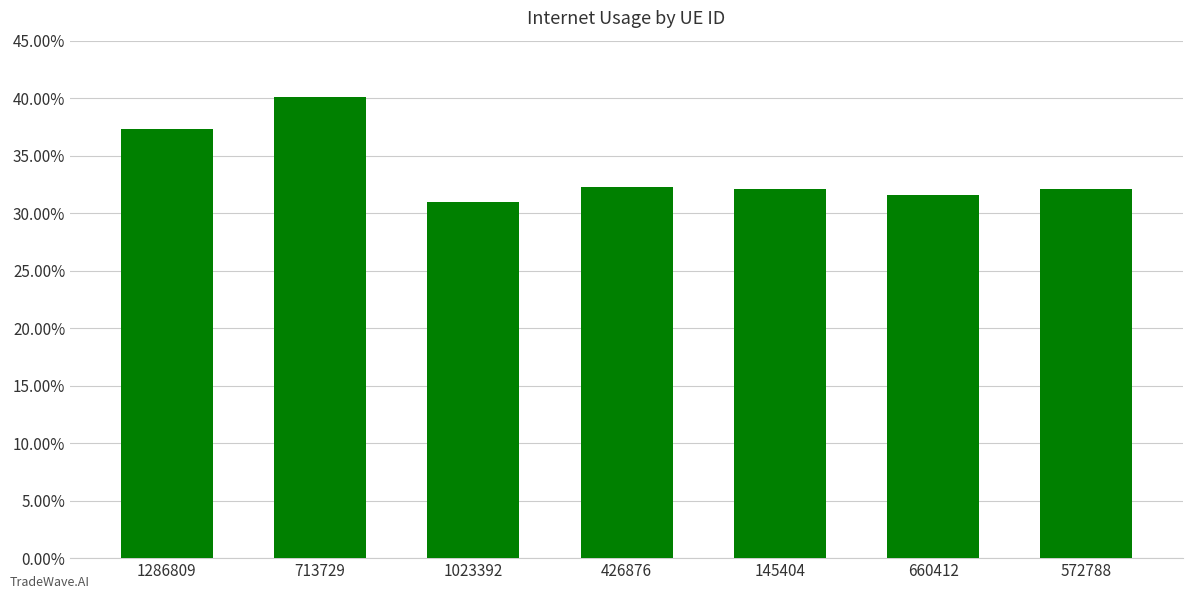

What is the difference between the values at 1286809 and 426876?

0.1